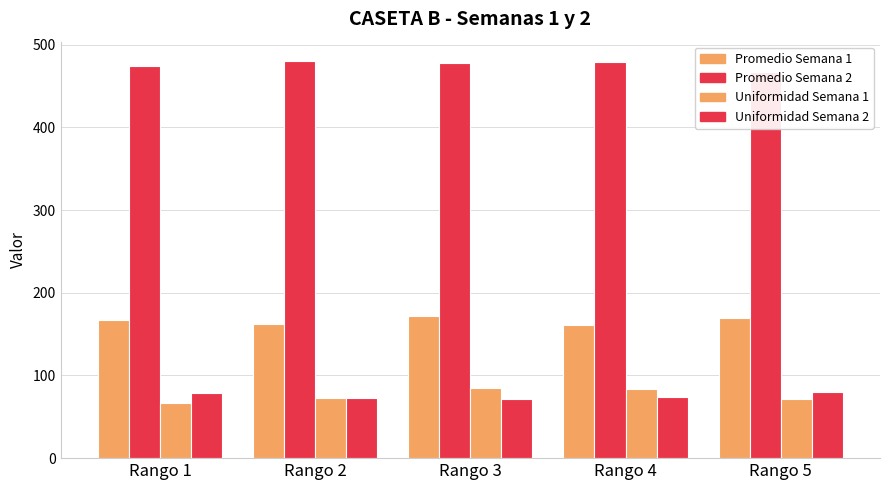

Rank the categories by Promedio Semana 2 value from highest to lowest.

Rango 2, Rango 4, Rango 3, Rango 1, Rango 5